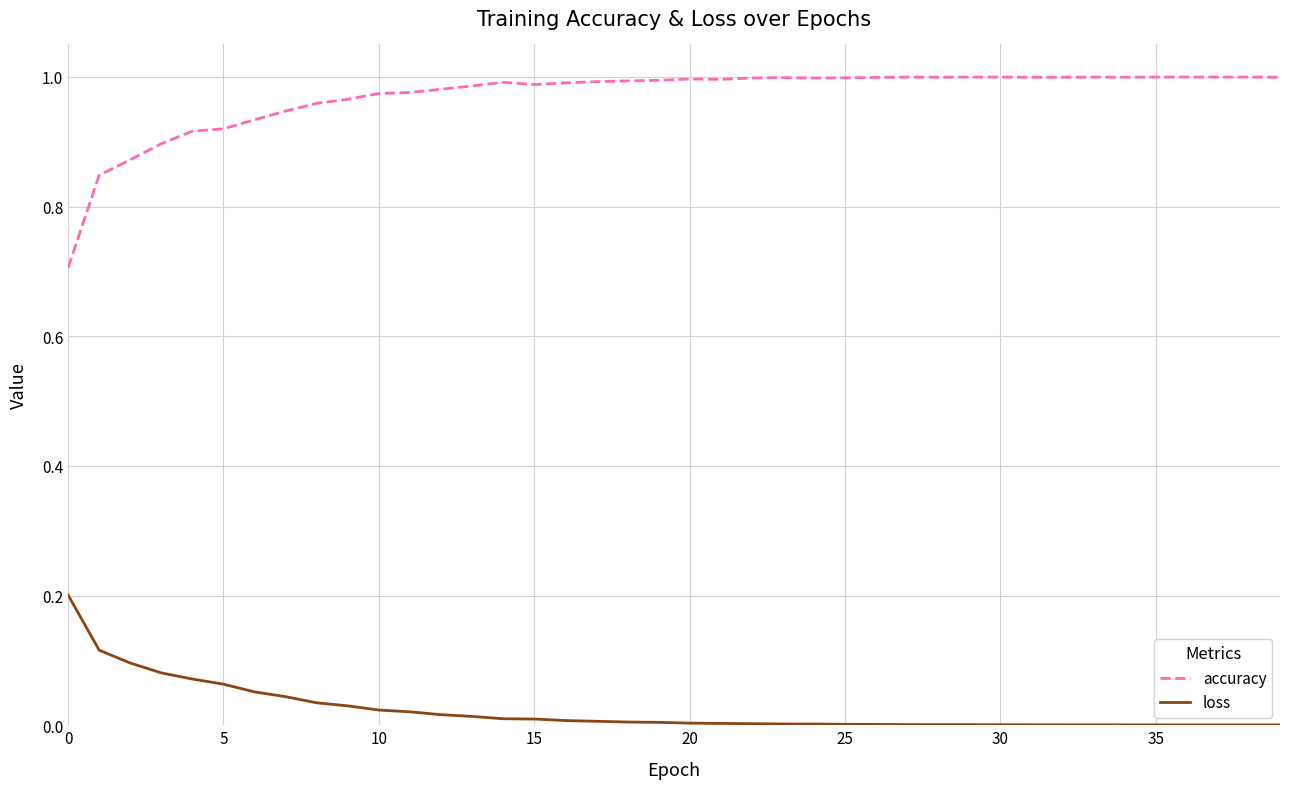

How many lines are shown in the chart?

2